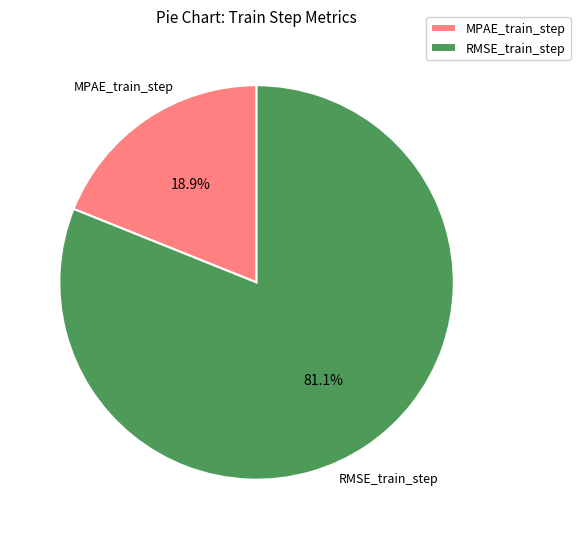

To the nearest percent, what portion does MPAE_train_step represent?

19%